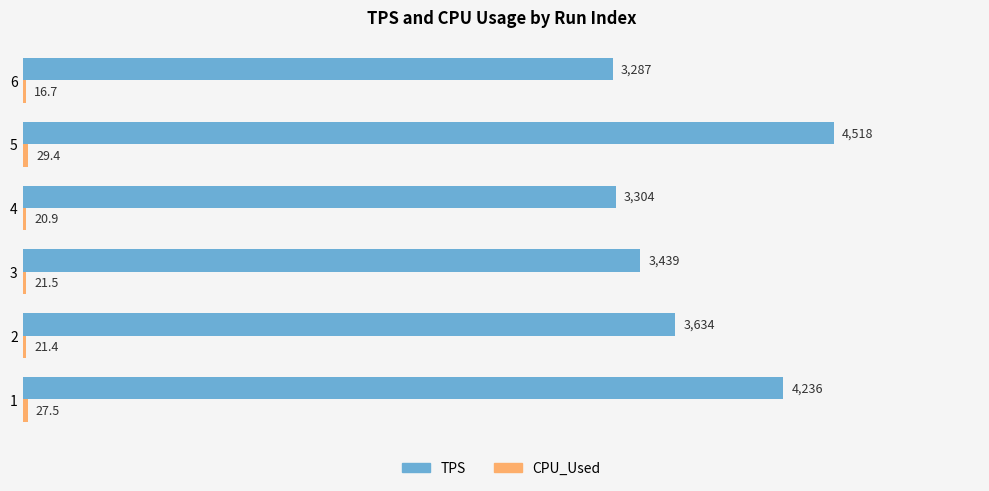

Which category has the highest value in the TPS series?

5